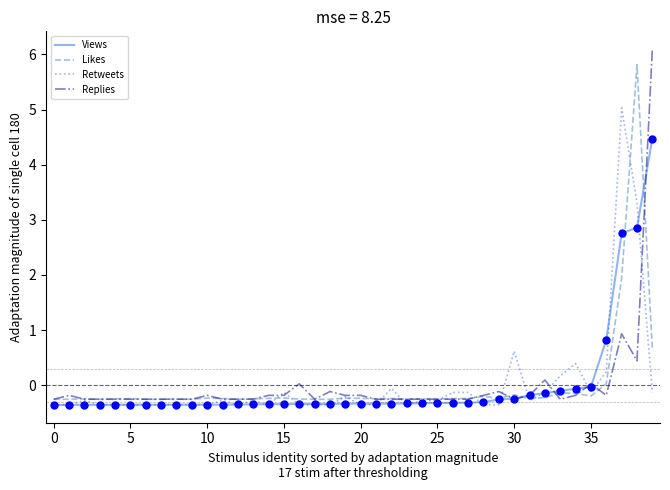

What is the smallest value displayed?

-0.4